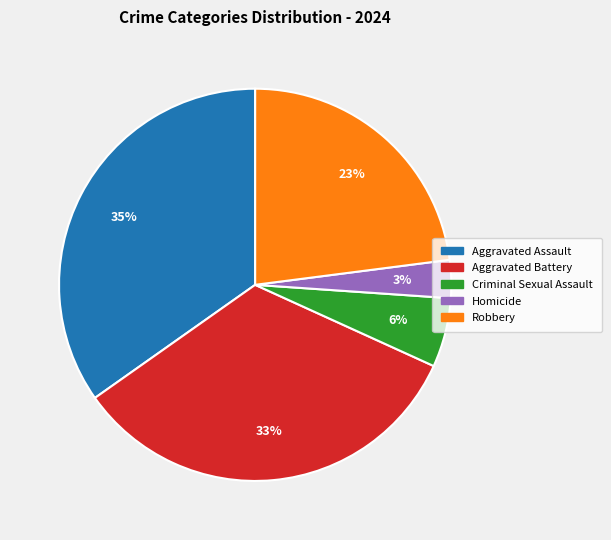

What is the ratio of the value at Aggravated Assault to the value at Robbery?

1.5